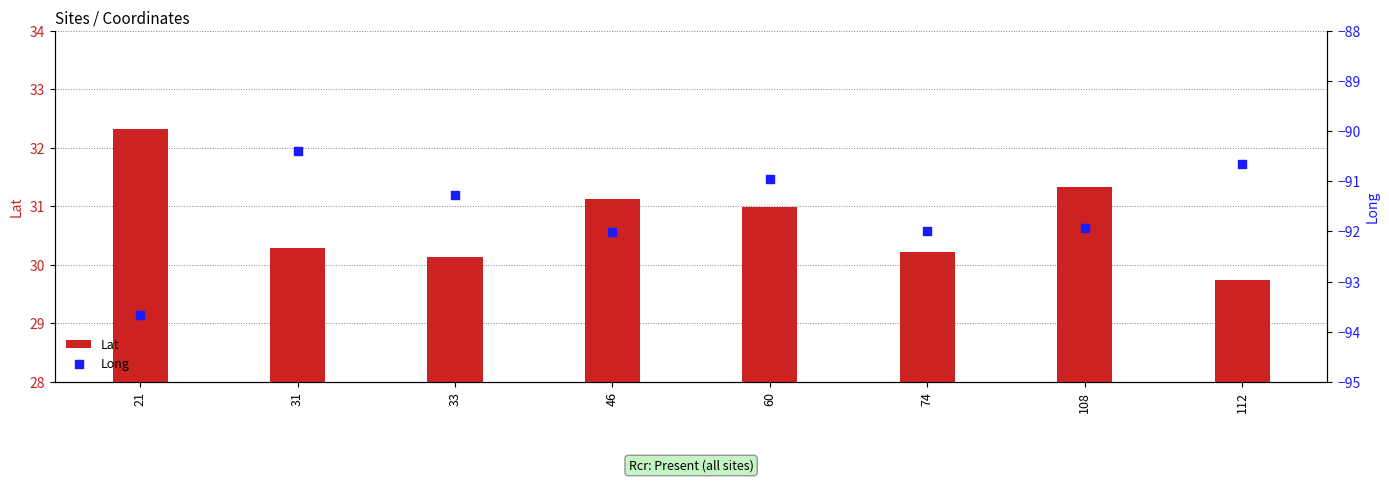

Which series has the largest Y range (max minus min)?

Long